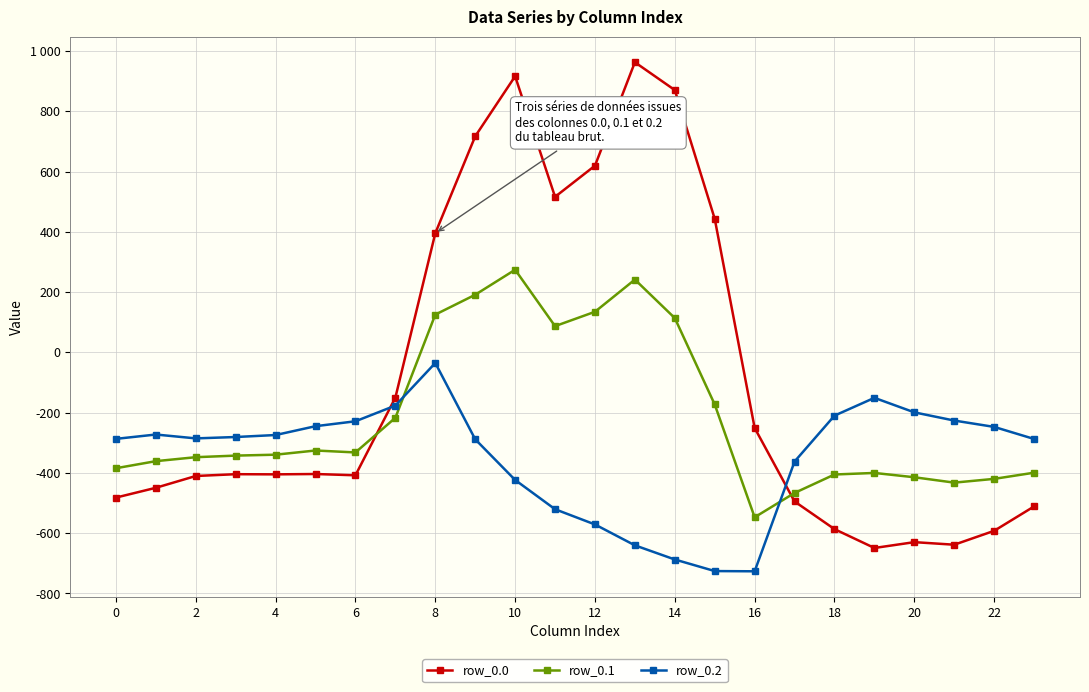

Rank the series by their average value, from lowest to highest.

row_0.2, row_0.1, row_0.0